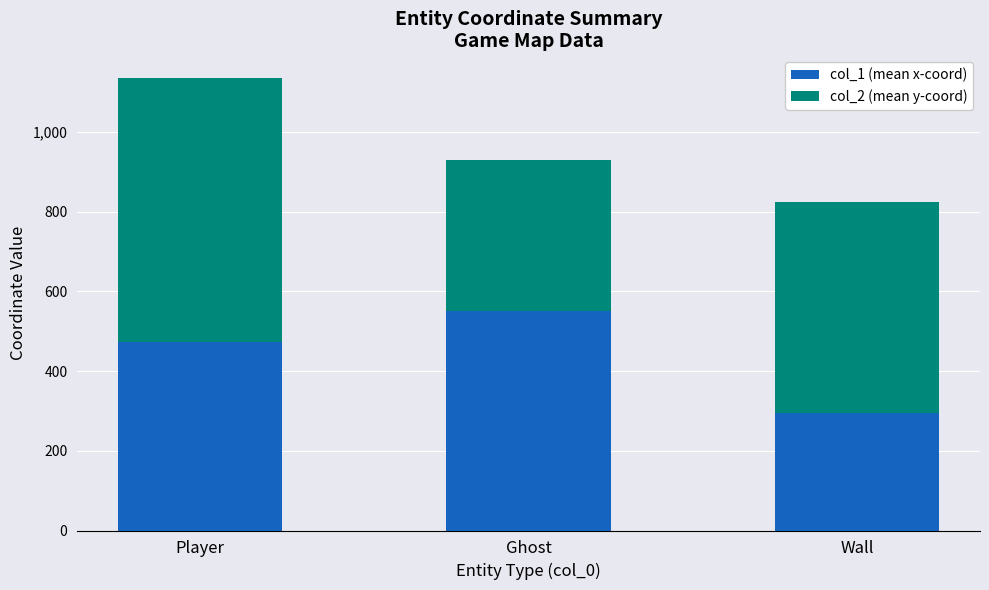

What is the sum of the col_1 (mean x-coord) values at Ghost and Player?

1026.0